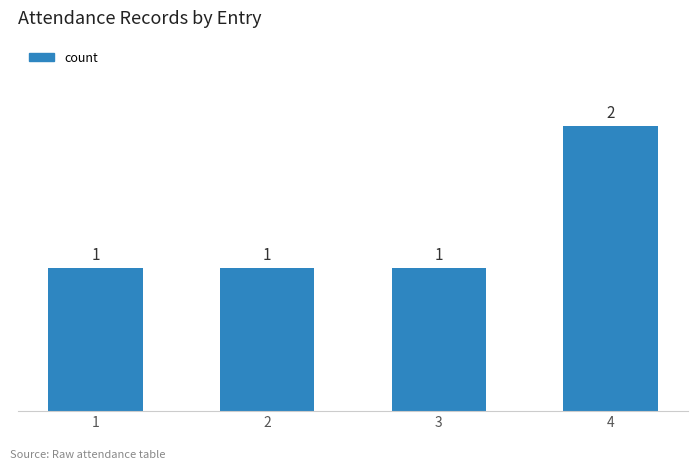

Is it true that the value at 4 is 2?

True